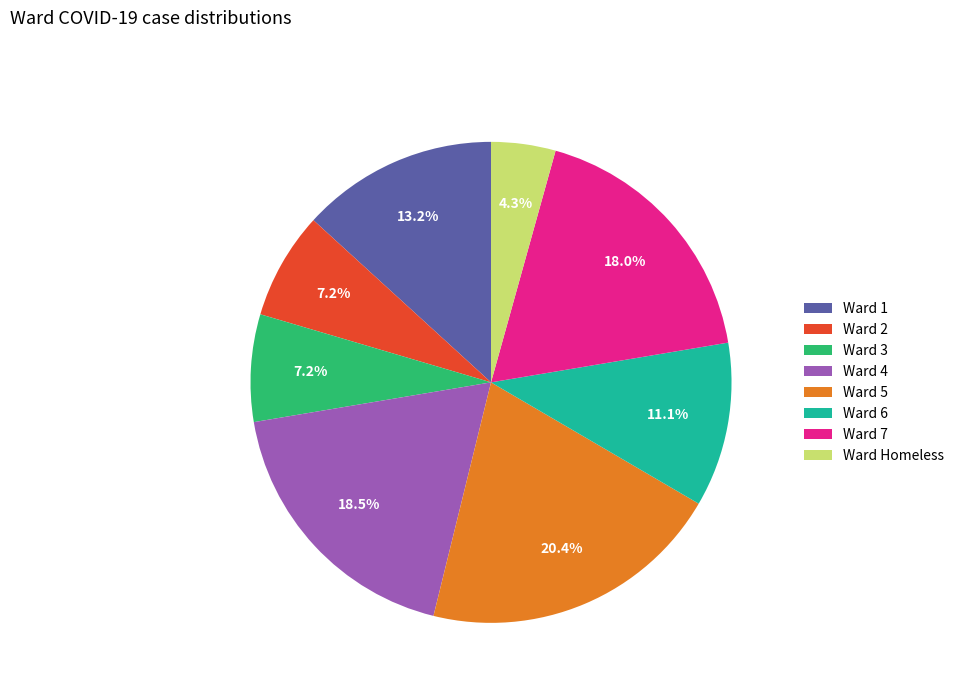

Which category has the biggest portion of the pie?

Ward 5